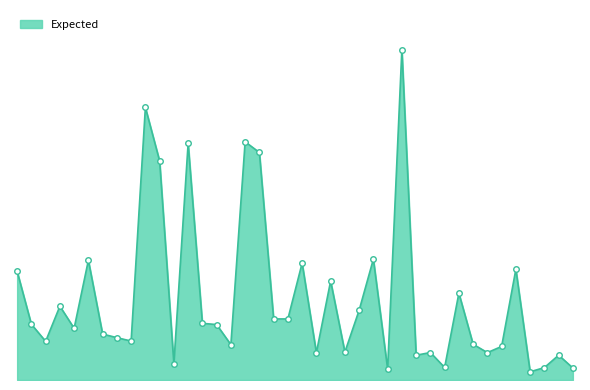

Does the chart have visible grid lines?

No